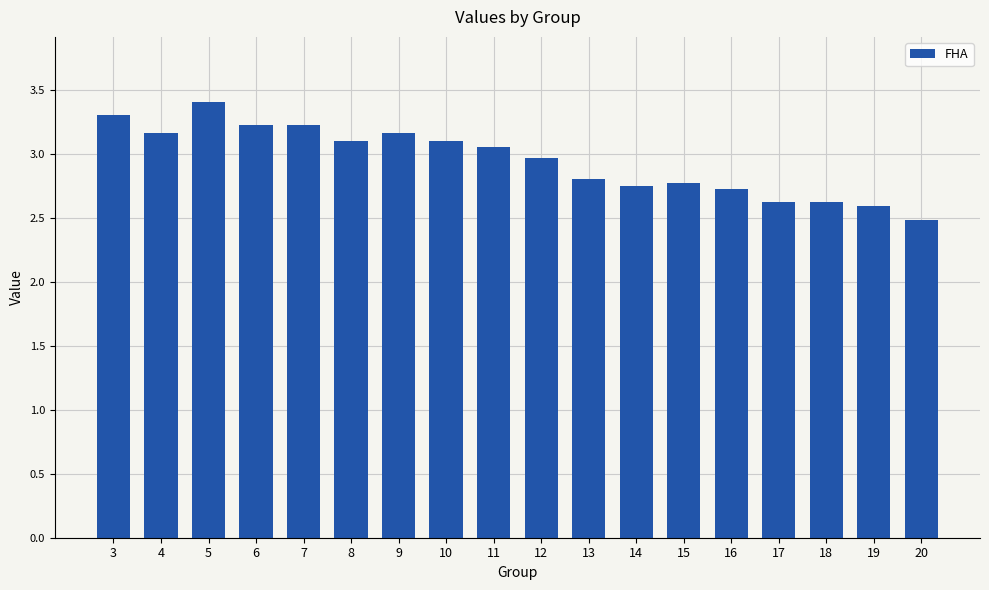

What is the change in value from 3 to 7?

-0.1